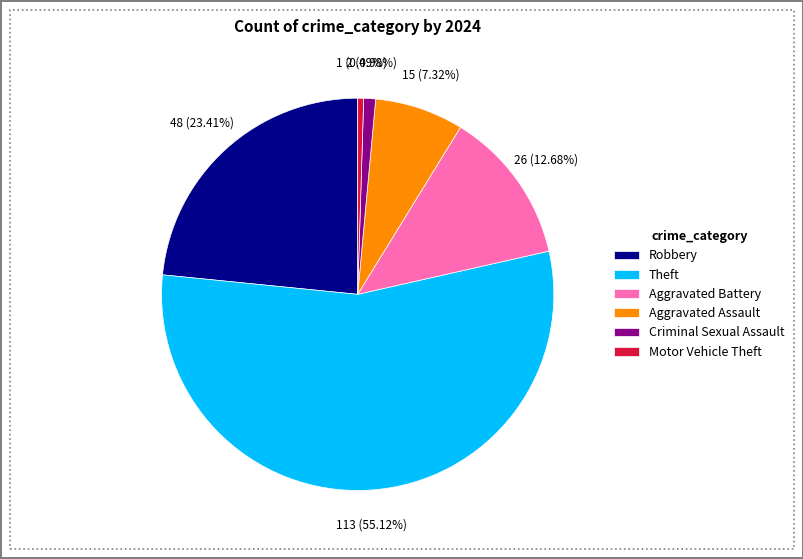

Is the sum of Aggravated Battery and Motor Vehicle Theft greater than half?

No